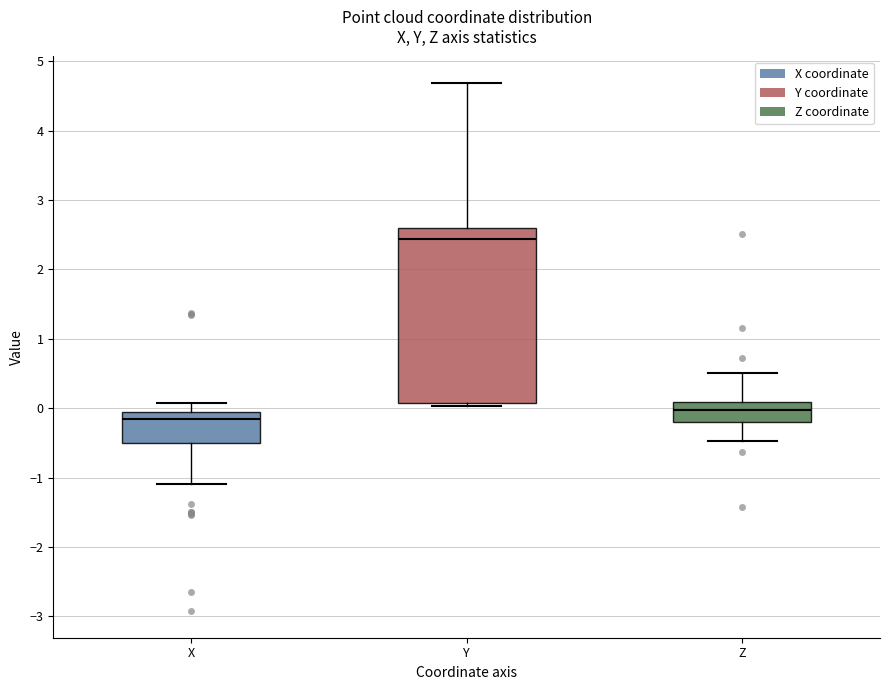

Reading left to right, read every box against the y-axis: the position of its median line, the range the box covers, and the ends of its whiskers. The values are not printed on the chart, so give them approximately, as read against the axis.

X: median -0.2, box -0.5 to -0.1, whiskers -1.1 to 0.1
Y: median 2.4, box 0.1 to 2.6, whiskers 0.0 to 4.7
Z: median 0.0, box -0.2 to 0.1, whiskers -0.5 to 0.5